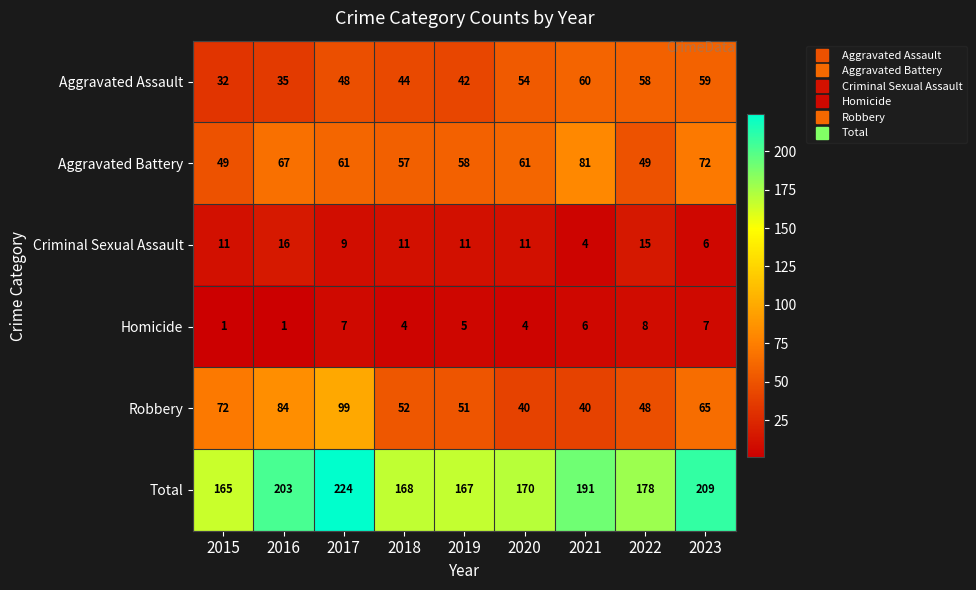

At which label does Aggravated Battery reach its peak?

2021